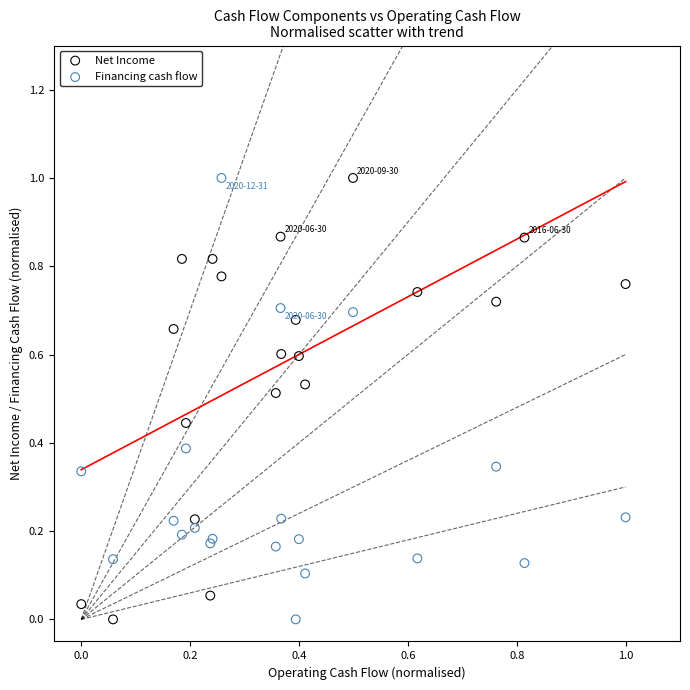

What is the X range (max minus min) for the scatter plot?

1.0